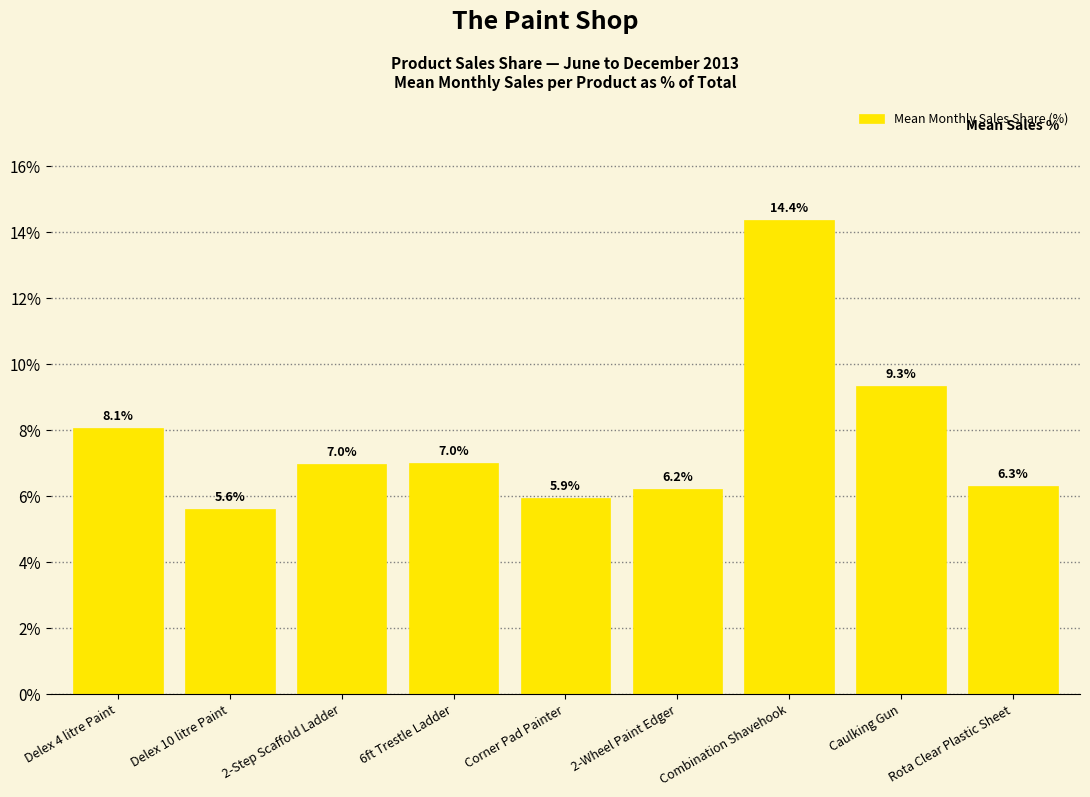

What is the difference between the second highest and minimum values?

3.7